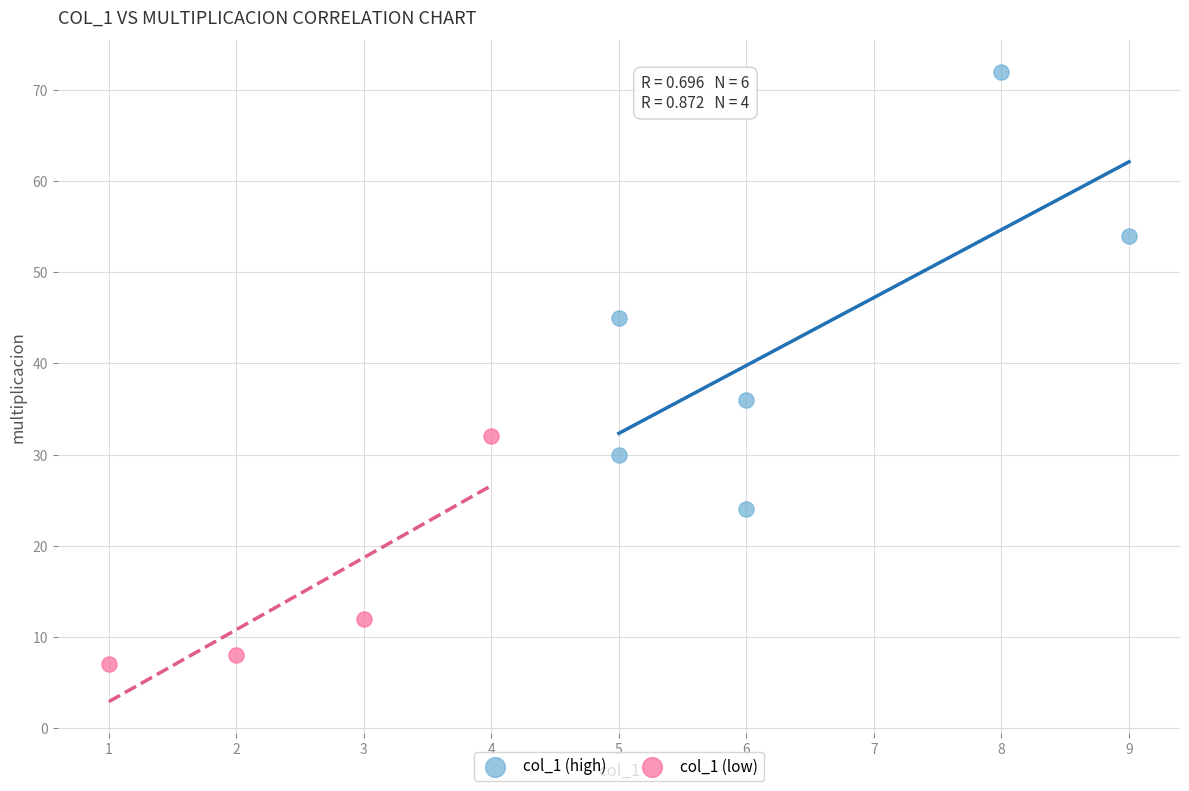

Which series contains the highest Y value?

col_1 (high)